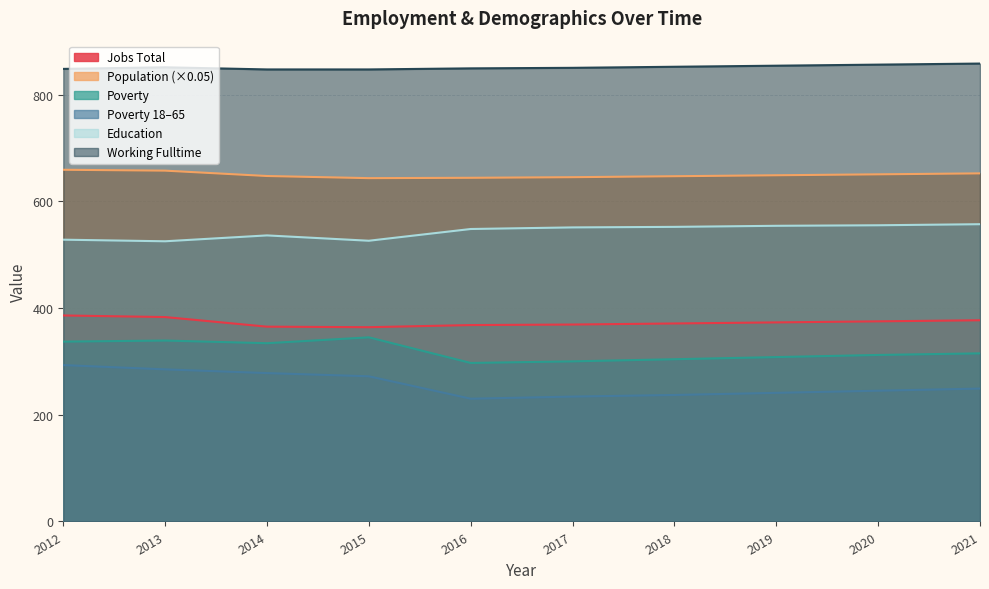

Between 2013 and 2020, which series saw the biggest shift?

Poverty_18to65